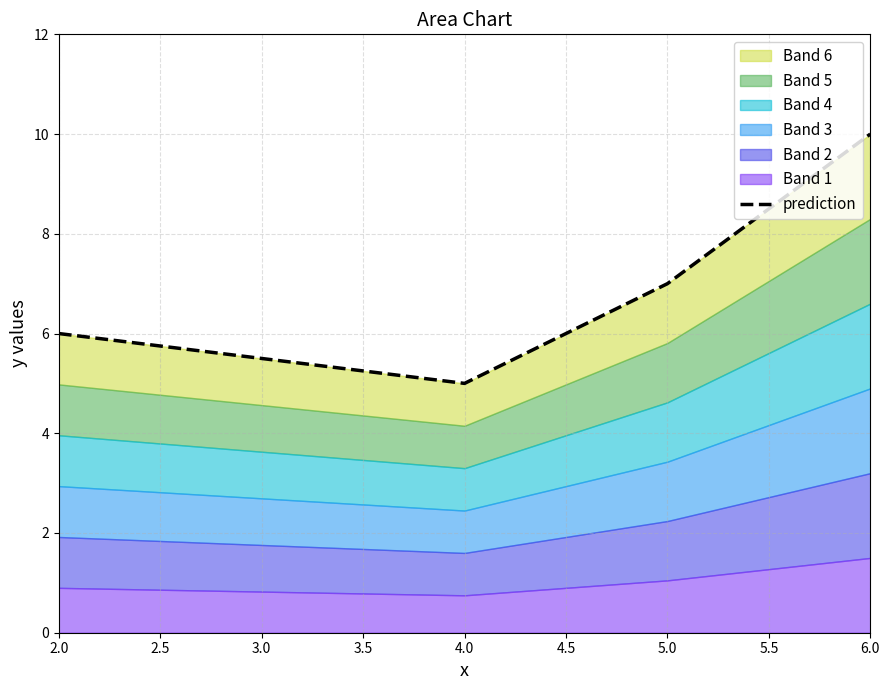

How many values are below 7?

2